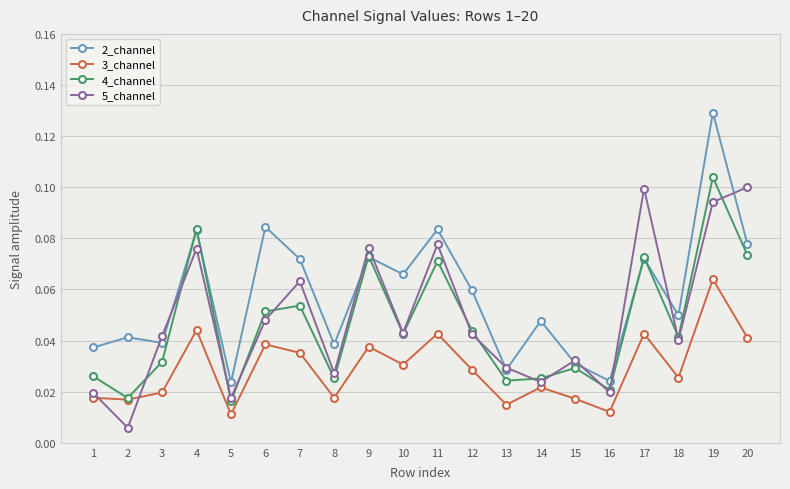

How many data points does each series have?

20